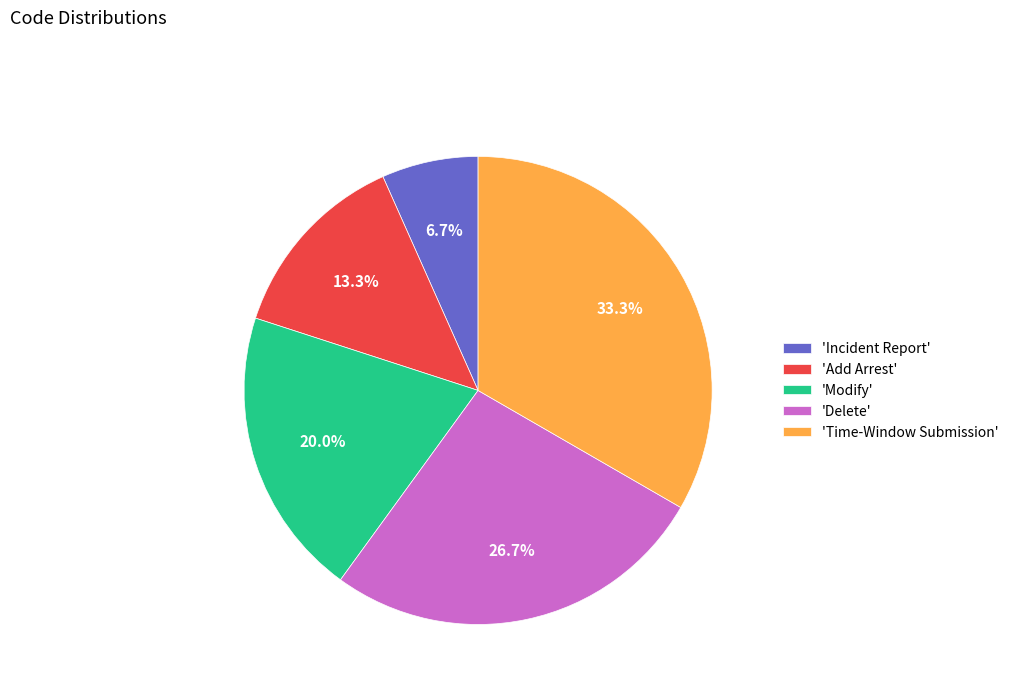

Which category has the smallest portion of the pie?

'Incident Report'